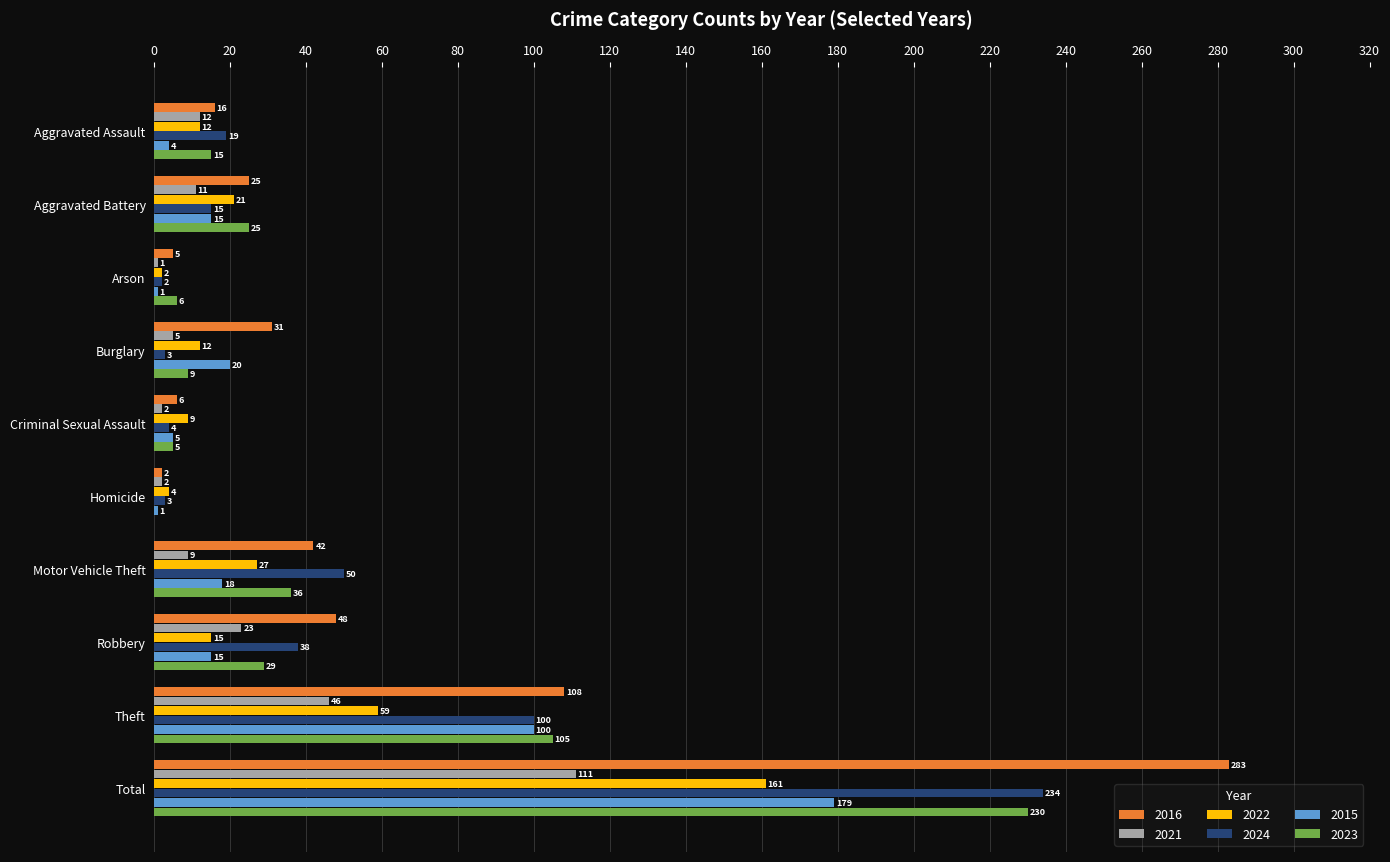

What are all the series names shown in the legend?

2016, 2021, 2022, 2024, 2015, 2023